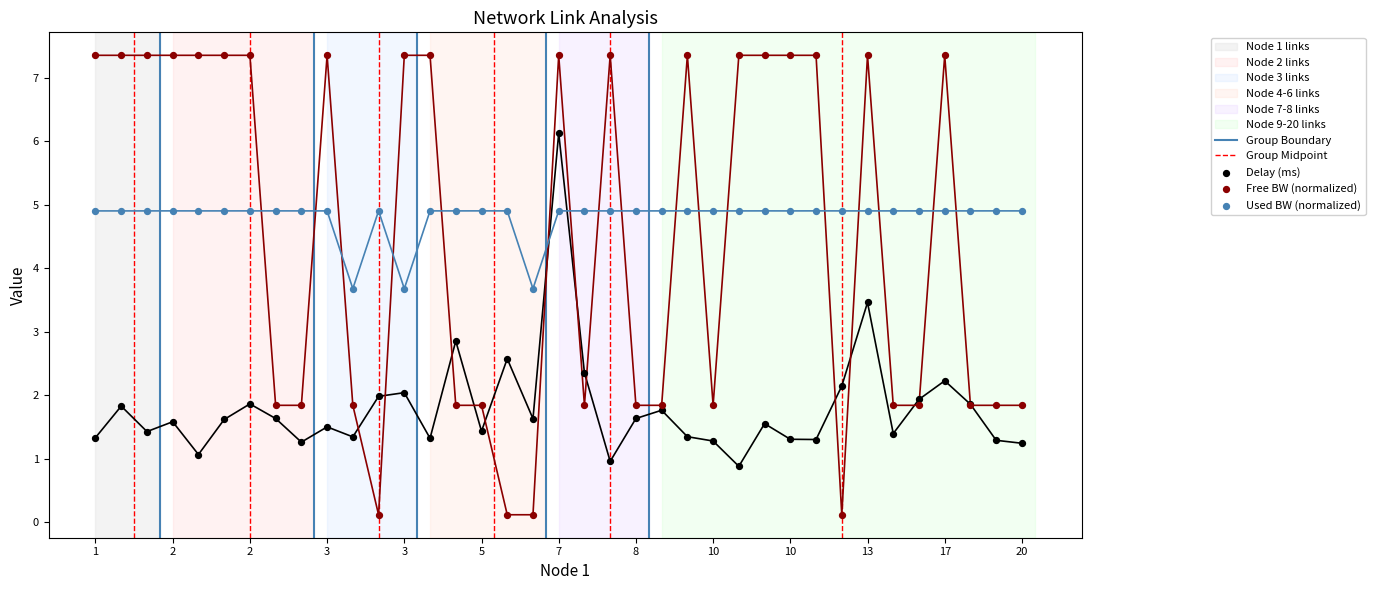

What are all the series names shown in the legend?

delay, free_bw, used_bw